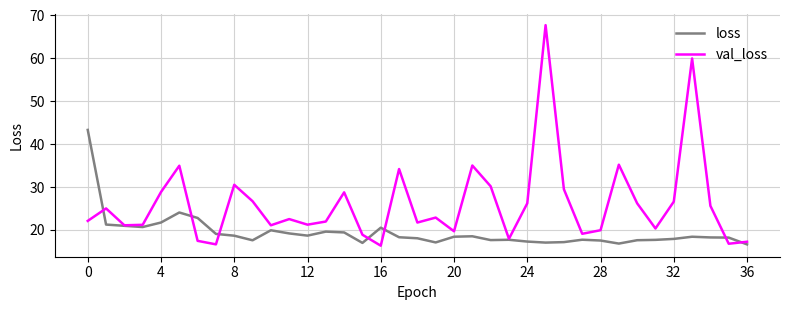

In val_loss, how many points are lower than both neighbors (excluding endpoints)?

11